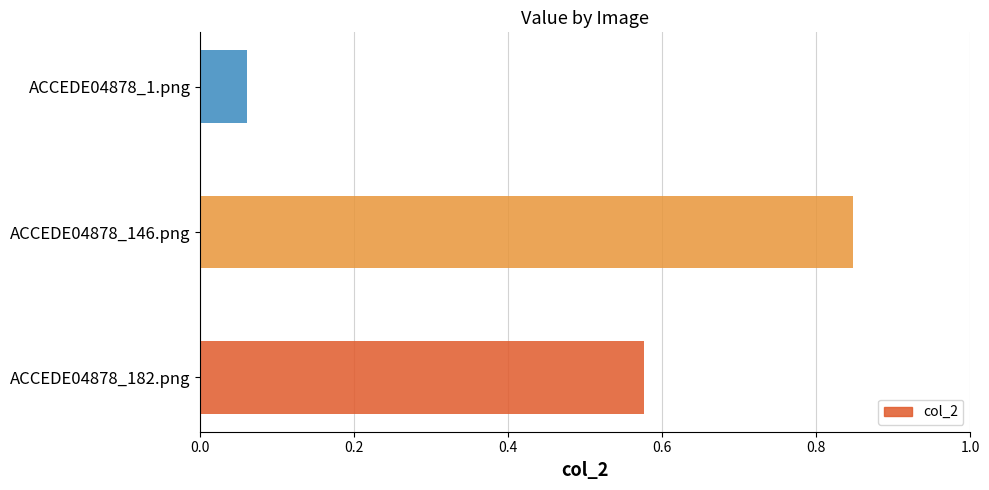

What is the difference between the maximum and minimum values?

0.8